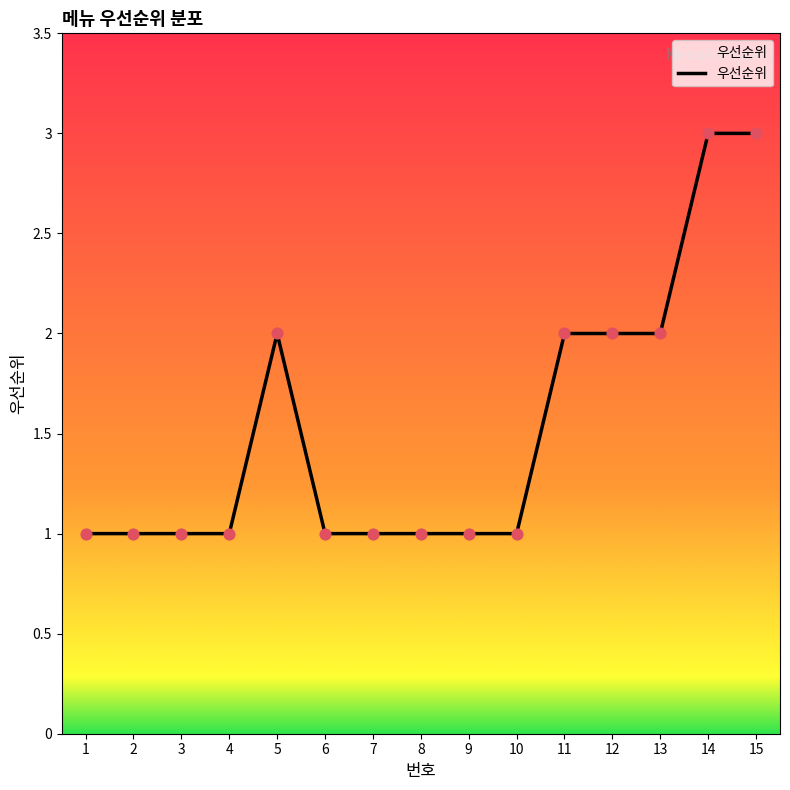

Approximately how many times larger is the value at 3 compared to 4?

1.0